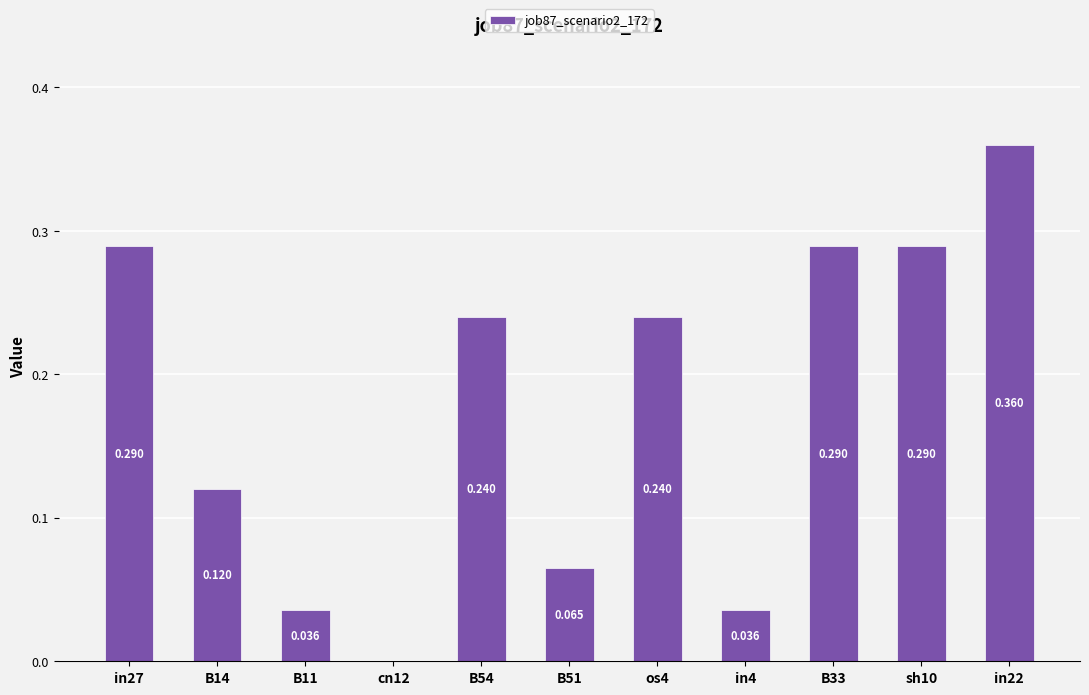

Is it true that the value at cn12 is 0.0?

True